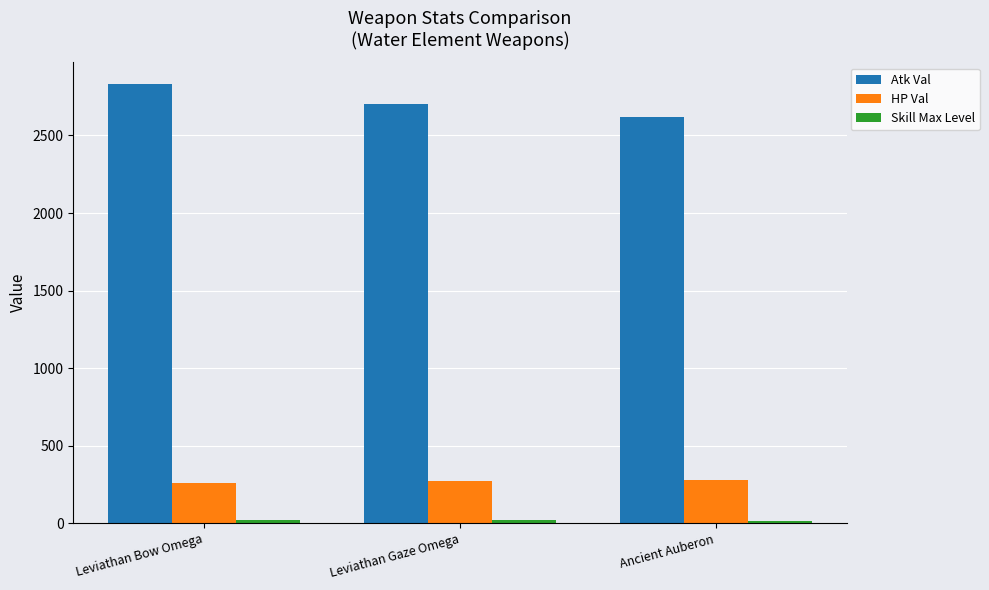

Rank the categories by Atk Val value from lowest to highest.

Ancient Auberon, Leviathan Gaze Omega, Leviathan Bow Omega